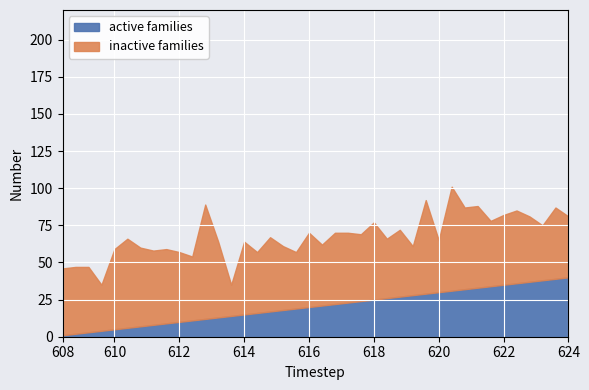

The value of active families at 616 is 20. True or false?

True